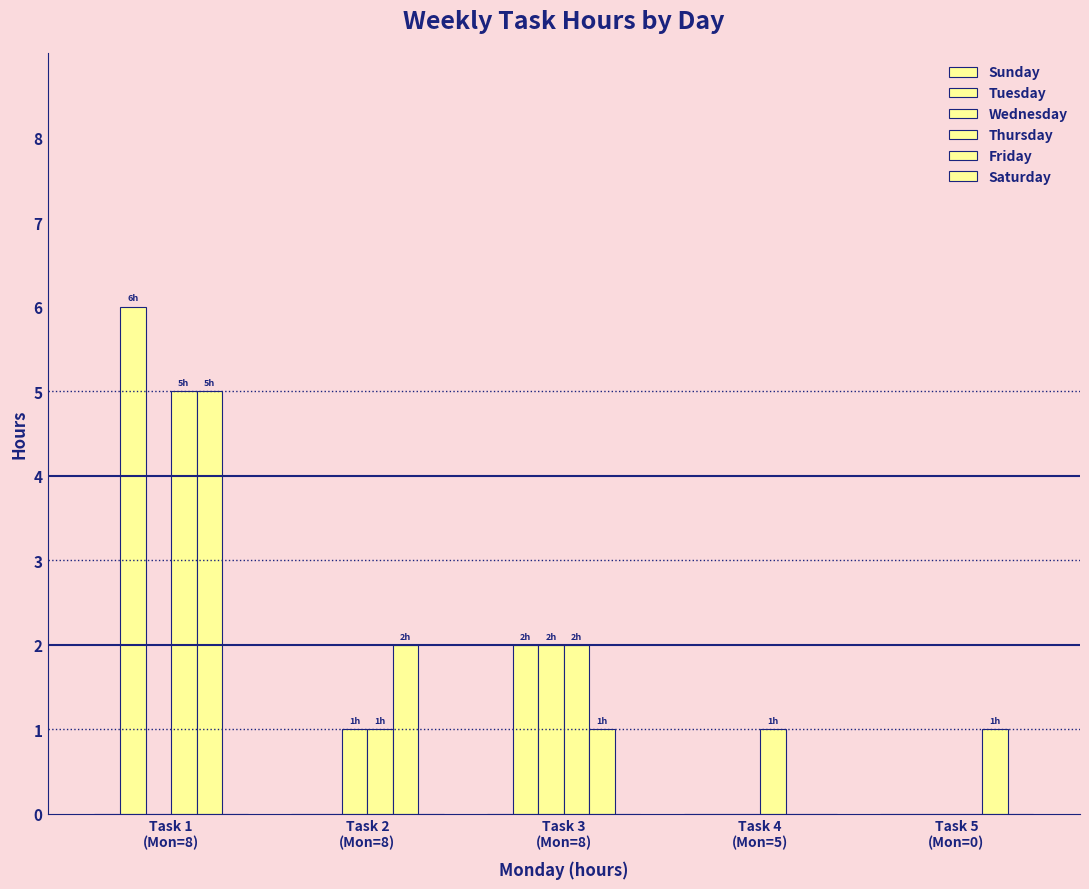

What is the average value of the Wednesday series?

1